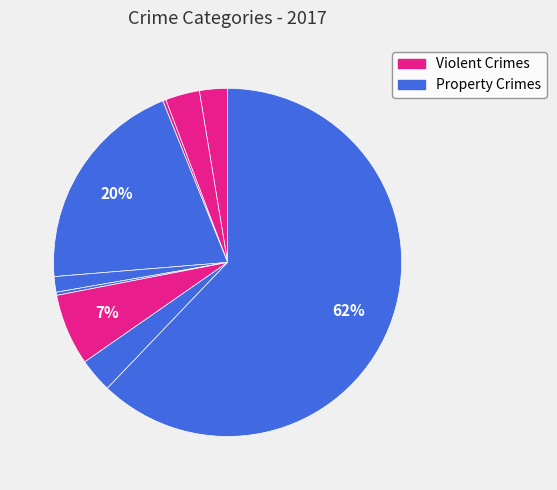

Is there a majority slice in this chart?

Yes